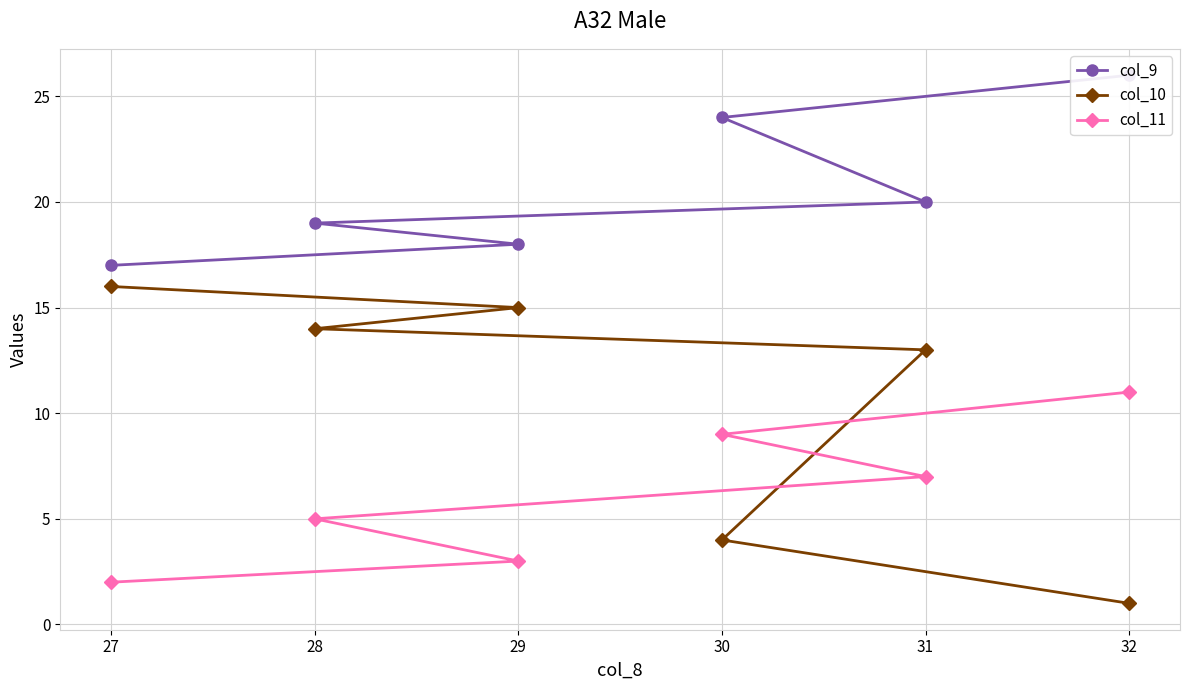

How many data points in col_10 are less than 14?

3